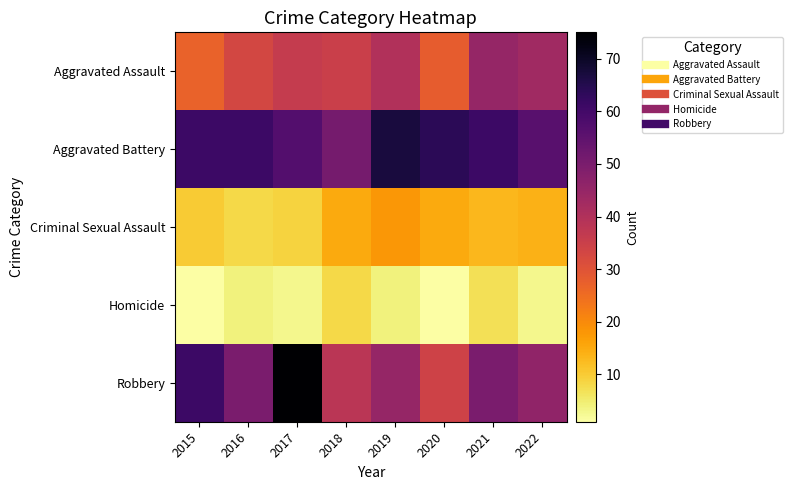

At 2018, list the series in order from smallest to largest.

Homicide, Criminal Sexual Assault, Aggravated Assault, Robbery, Aggravated Battery